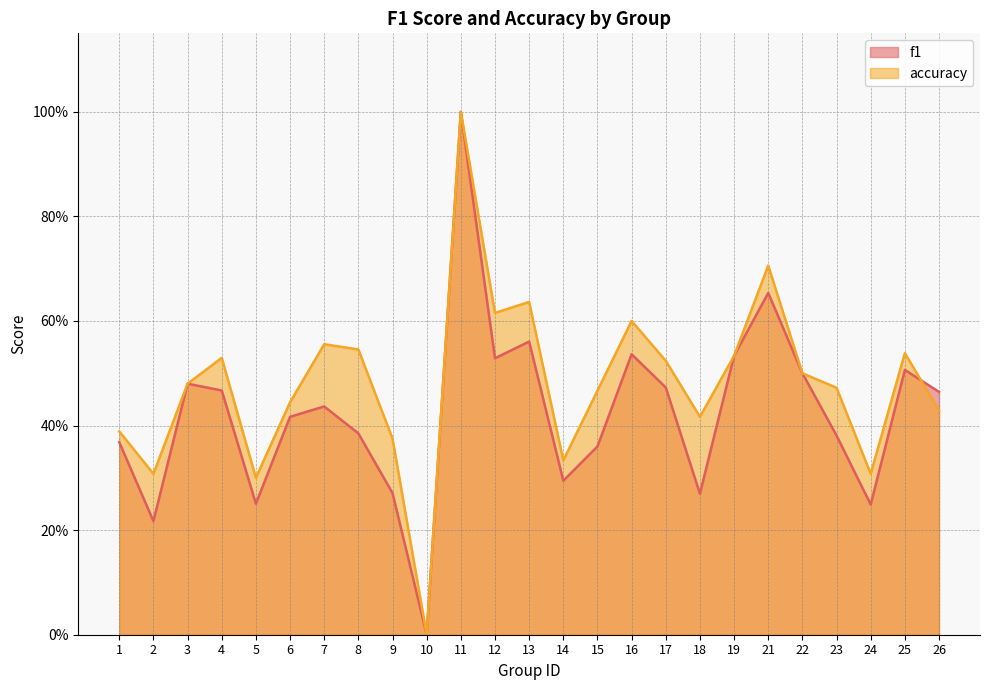

Which series has the largest total across all categories?

accuracy